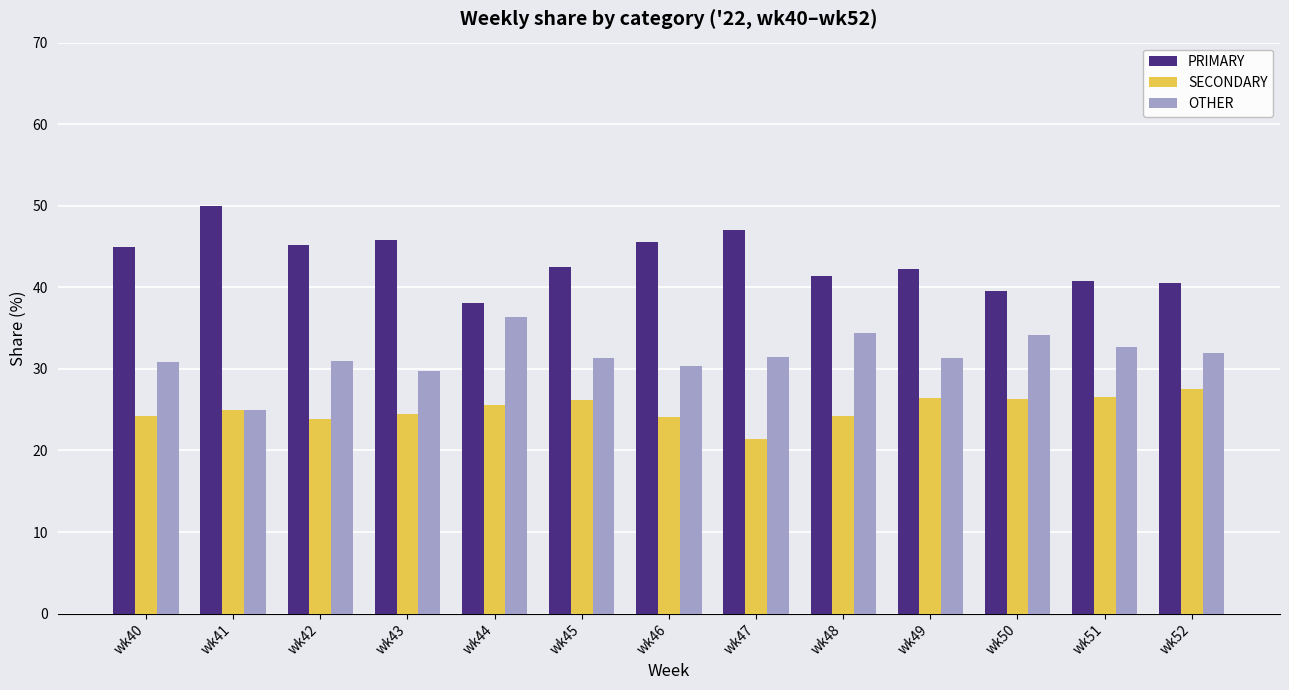

At which label does SECONDARY reach its minimum?

wk47